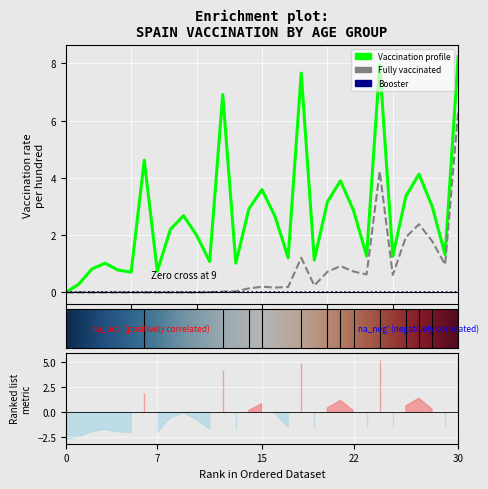

In people_fully_vaccinated_per_hundred, how many points are higher than both neighbors (excluding endpoints)?

5